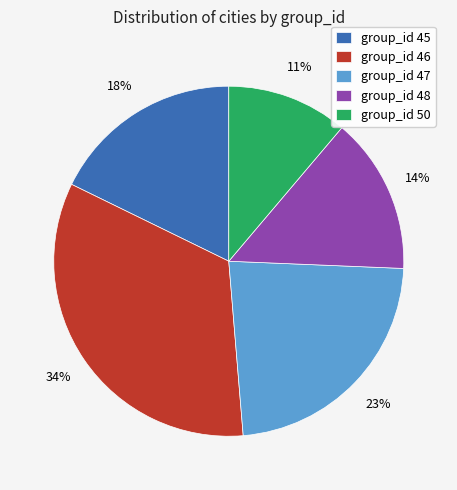

Is there any slice that represents more than half of the pie?

No